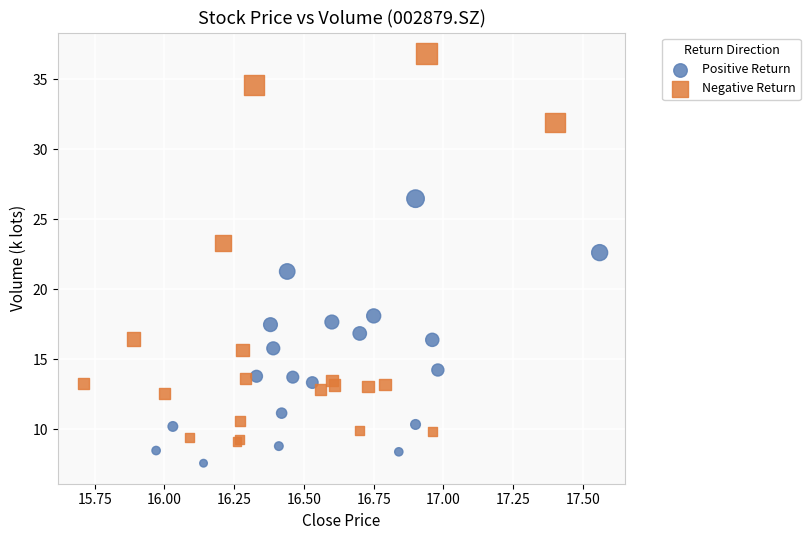

What are all the series names shown in the legend?

Positive Return, Negative Return